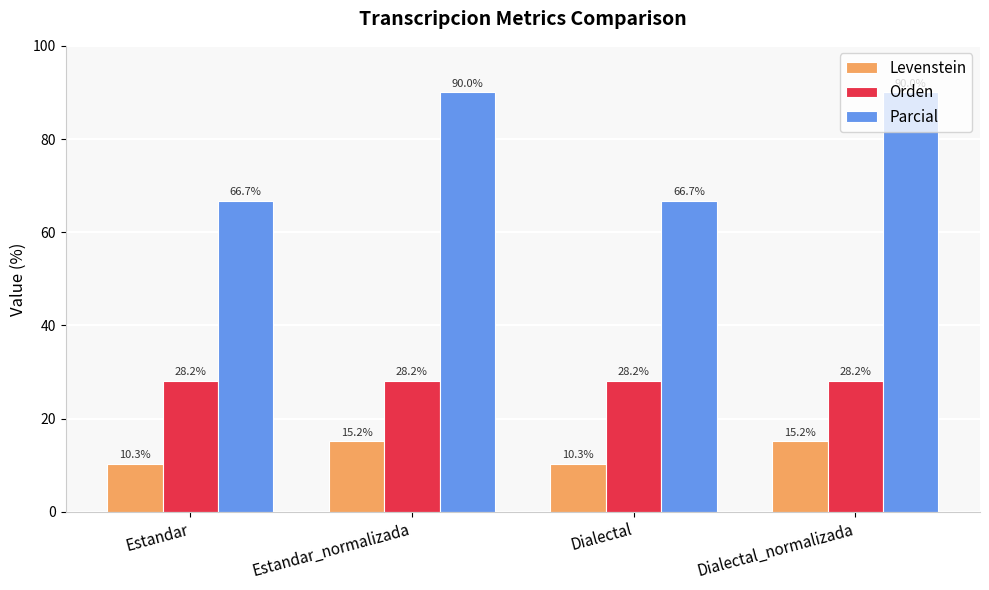

What value does the Levenstein series have at Estandar?

10.3